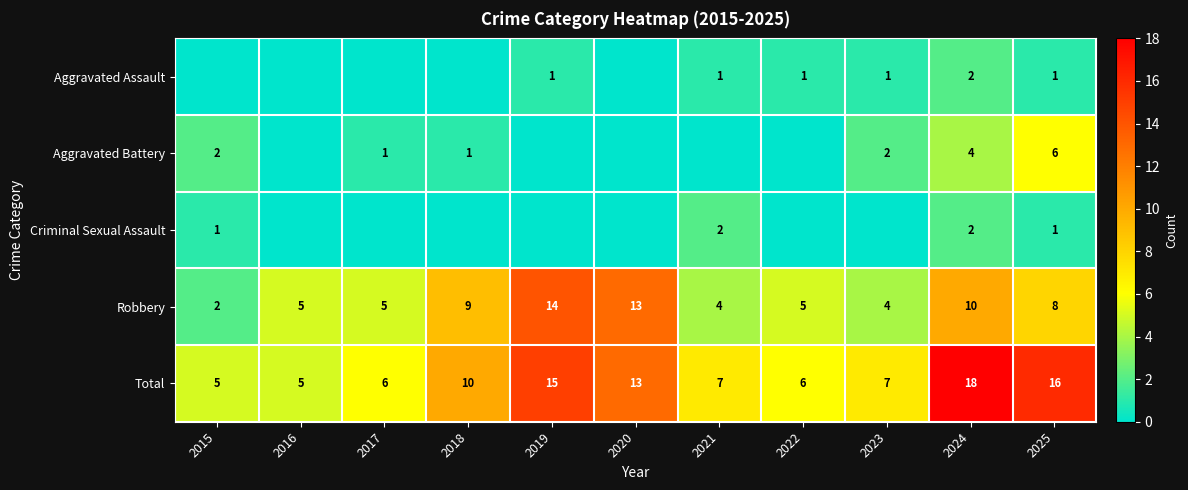

Read the Robbery value at 2022, to the nearest 5.

5